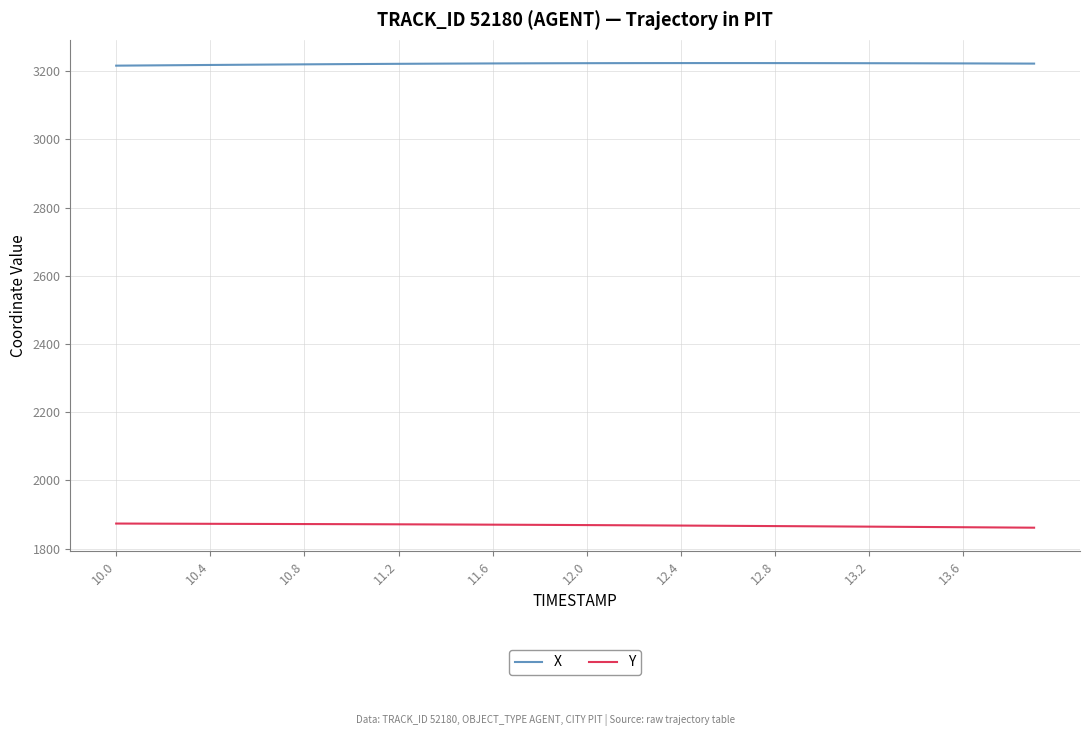

True or false: X and Y intersect in this chart.

False